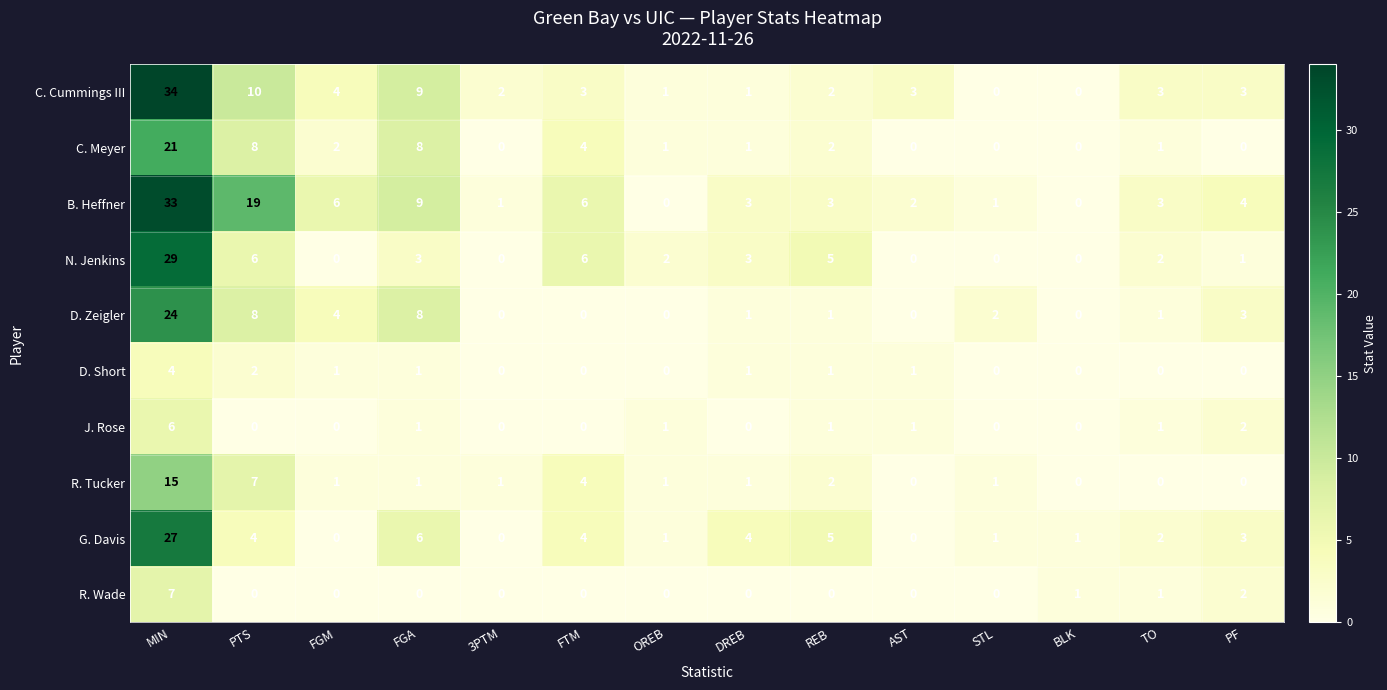

What is the greatest value displayed?

34